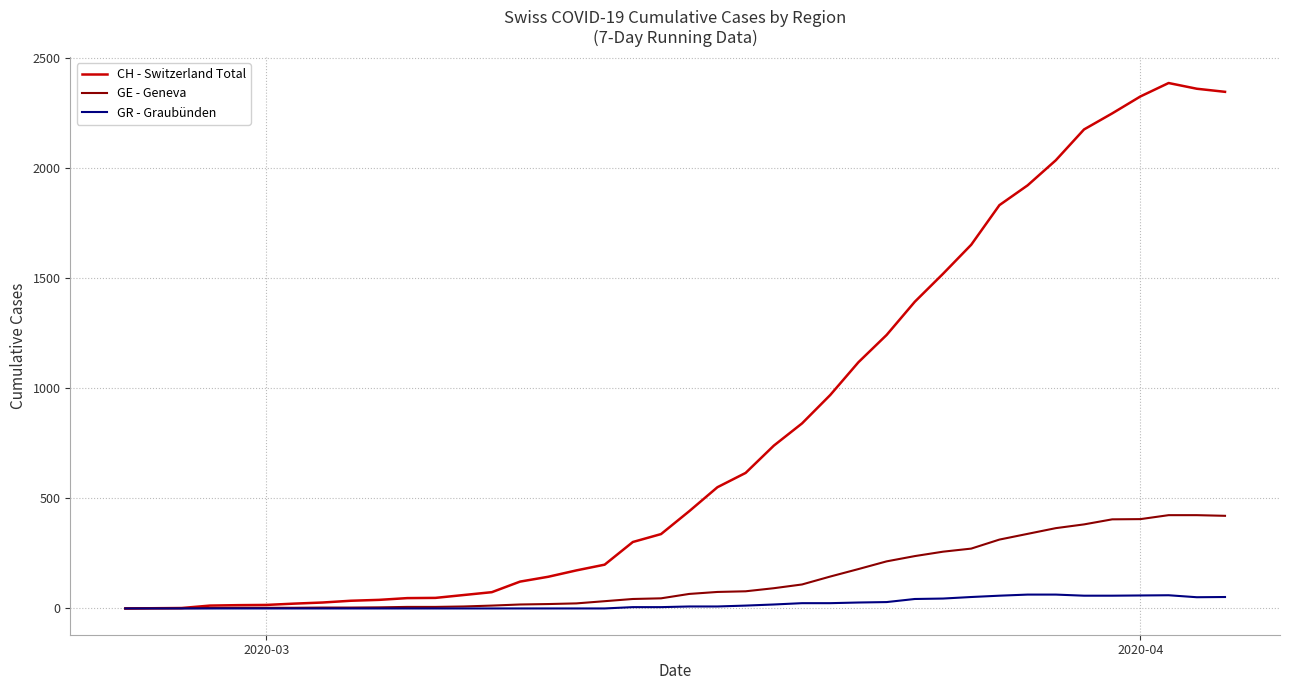

Is this an area chart (filled region under the line)?

No